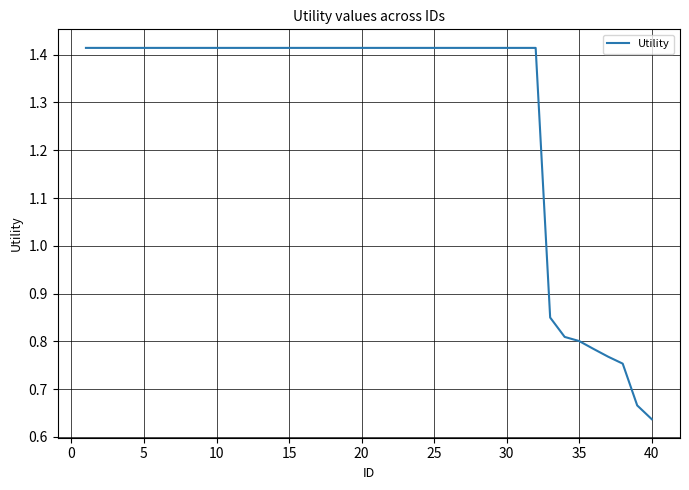

What is the minimum value shown in the chart?

0.6